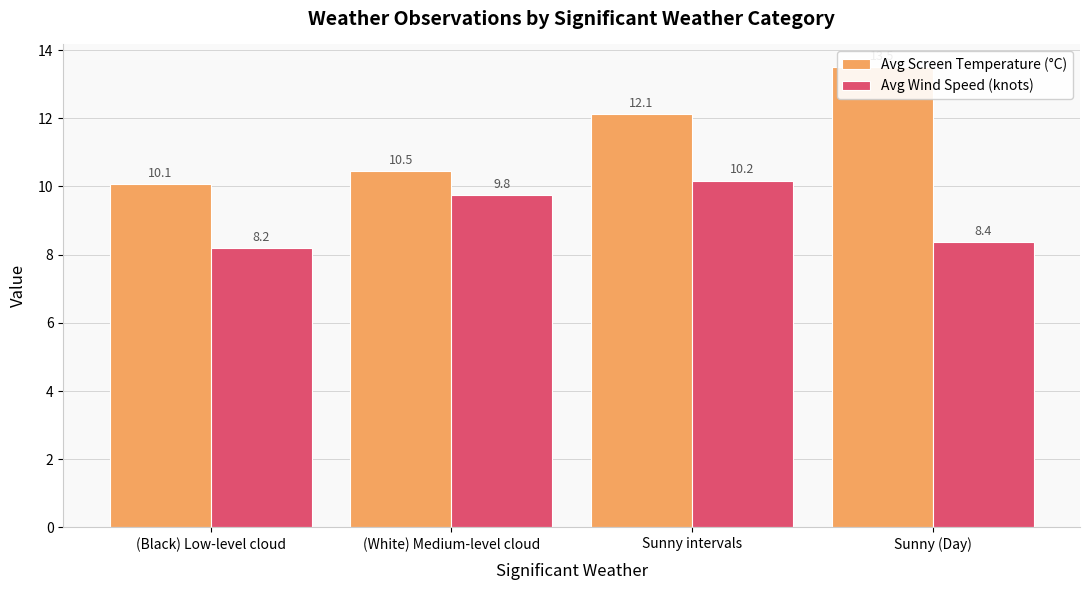

At which label does Avg Wind Speed (knots) first exceed 9?

(White) Medium-level cloud